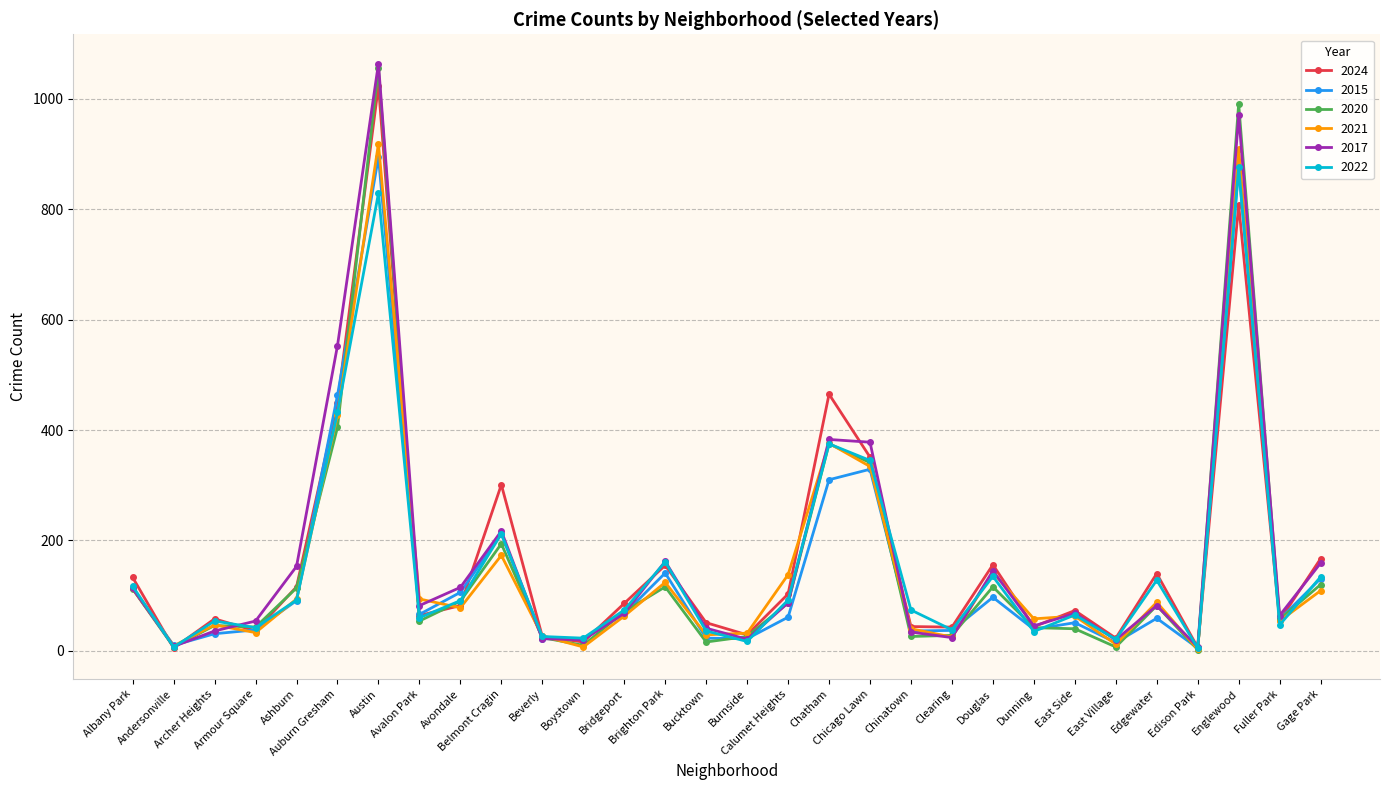

How many distinct data groups are displayed?

6